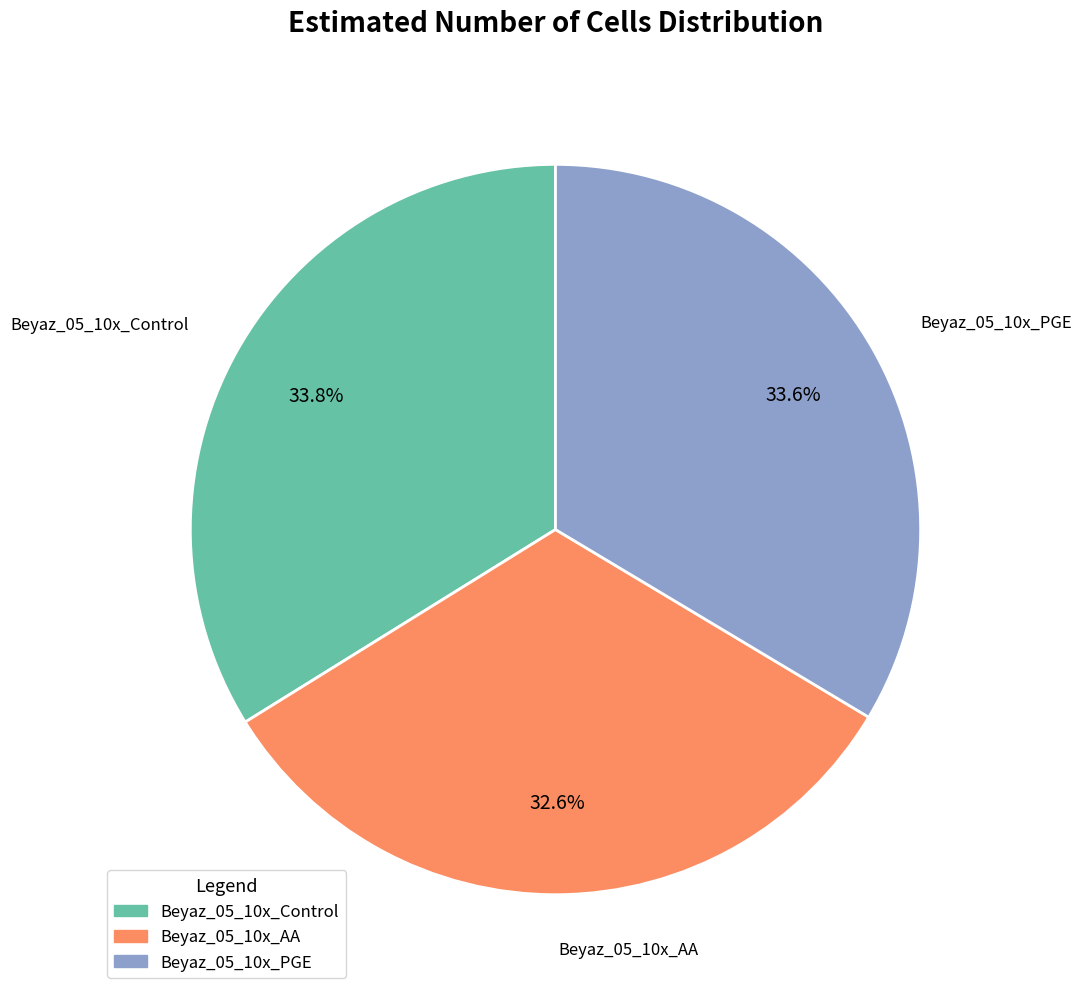

To the nearest percent, what percentage of the pie is Beyaz_05_10x_Control?

34%